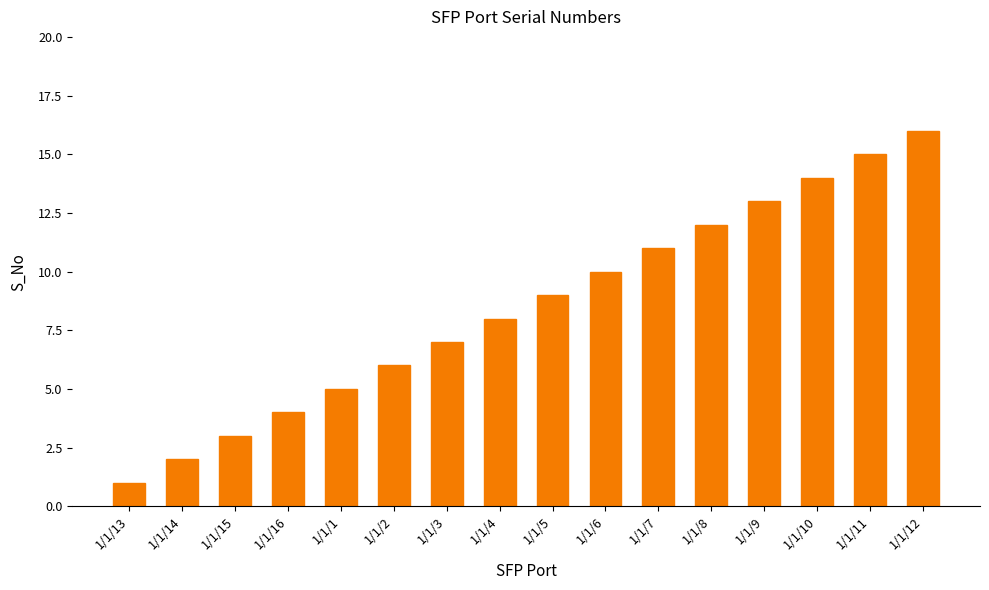

True or false: the data shows 15 at 1/1/11.

True